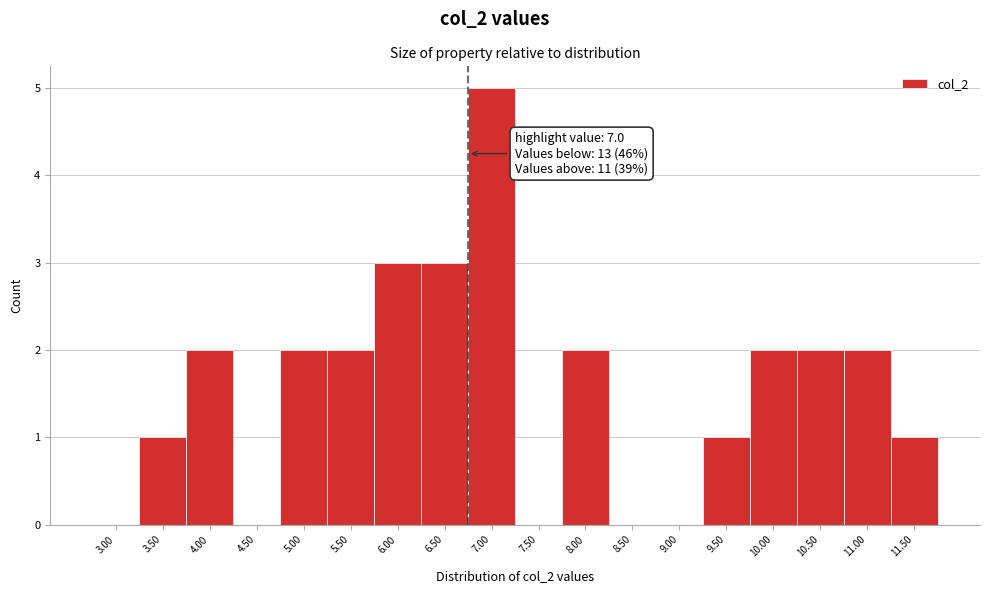

Reading right to left, list all the values displayed in this chart.

11.50=1	11.00=2	10.50=2	10.00=2	9.50=1	9.00=0	8.50=0	8.00=2	7.50=0	7.00=5	6.50=3	6.00=3	5.50=2	5.00=2	4.50=0	4.00=2	3.50=1	3.00=0